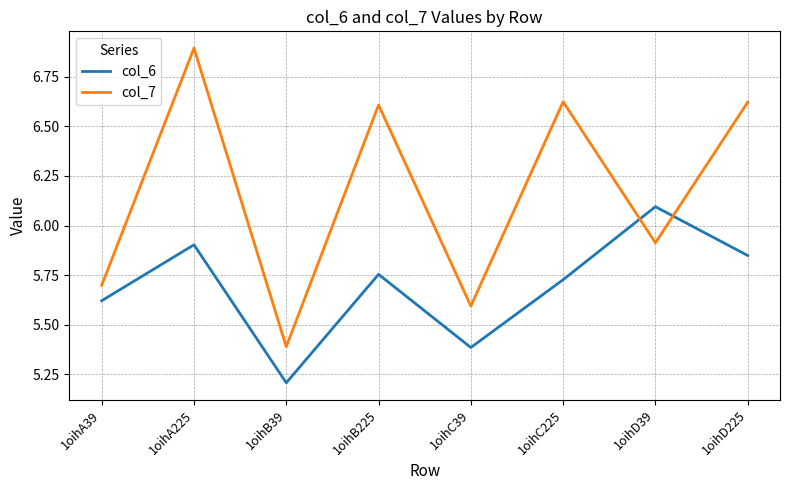

The value of col_7 at 1oihD225 is 10.6. True or false?

False